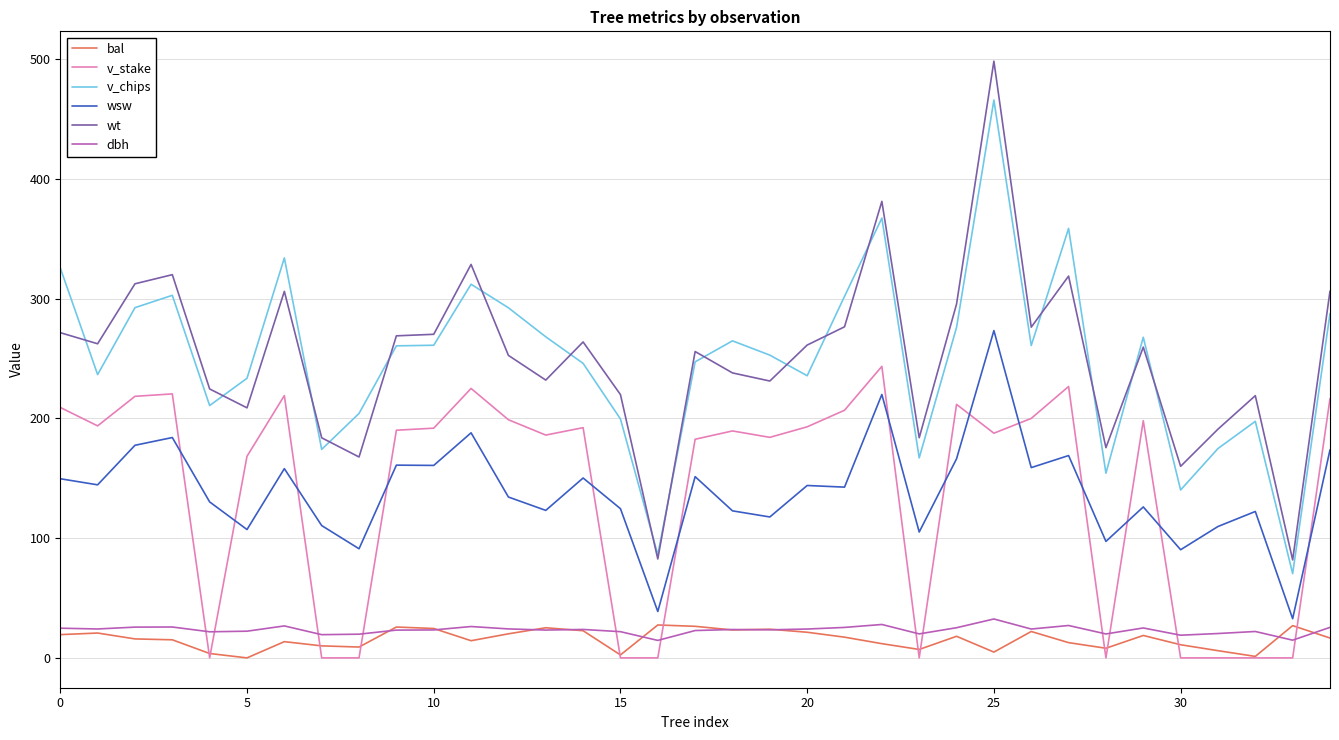

Which series has the widest spread of values?

wt